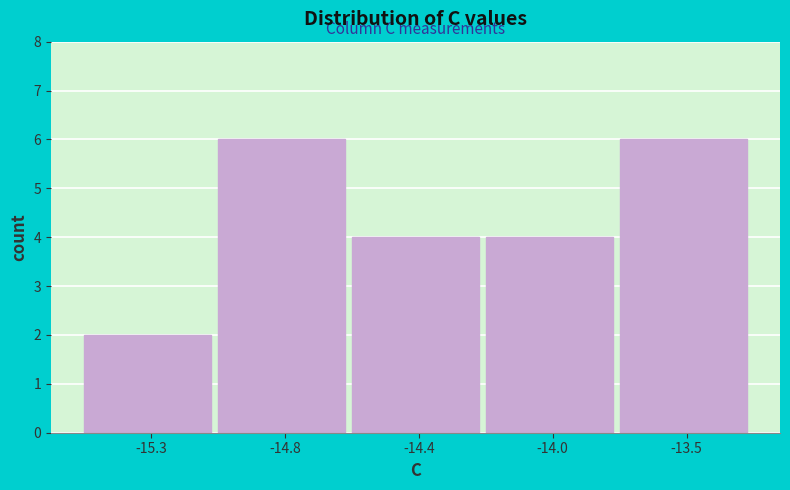

Reading left to right, extract all data points from this chart.

-15.3=2	-14.8=6	-14.4=4	-14.0=4	-13.5=6